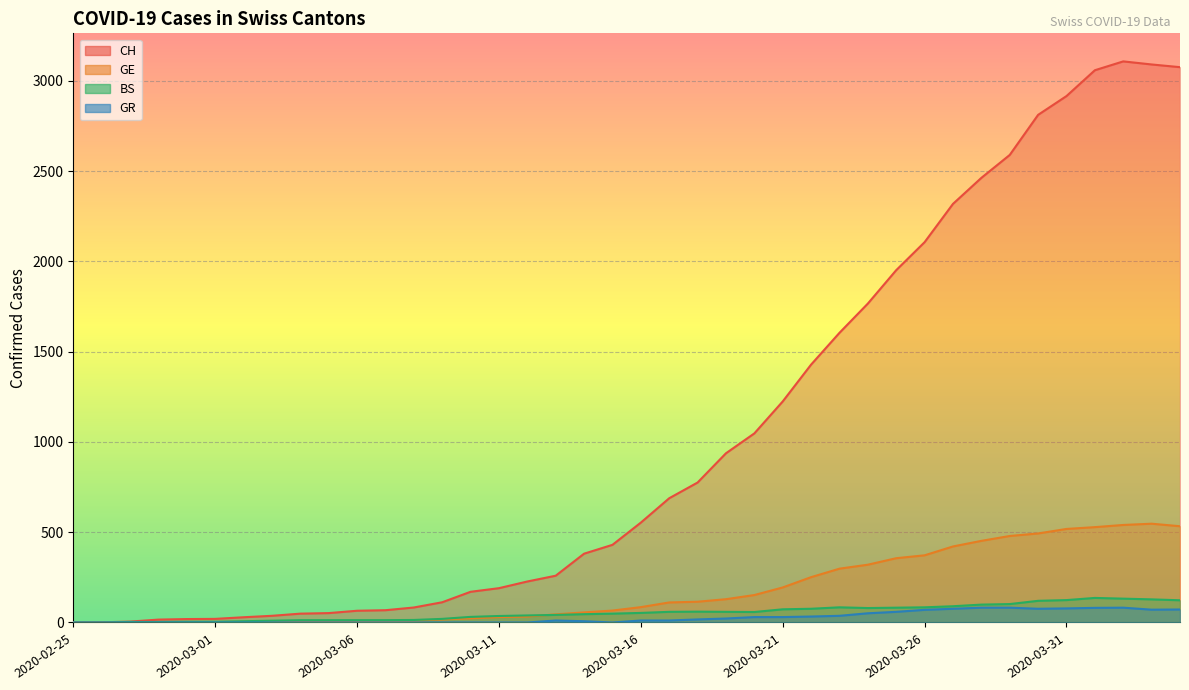

What are all the series names shown in the legend?

CH, GE, BS, GR